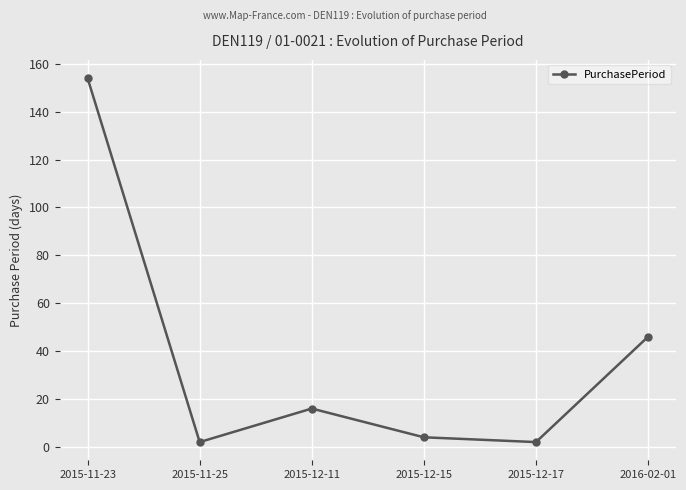

Where is the first local minimum?

2015-11-25